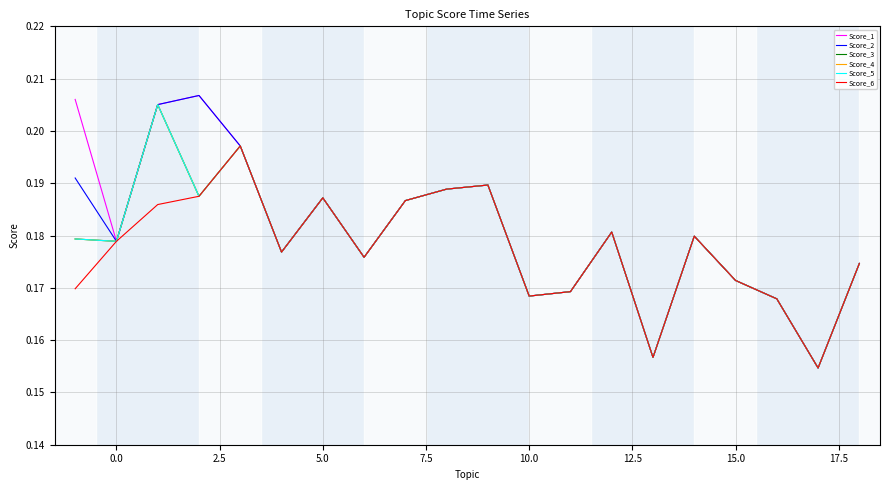

Does the chart have visible grid lines?

Yes